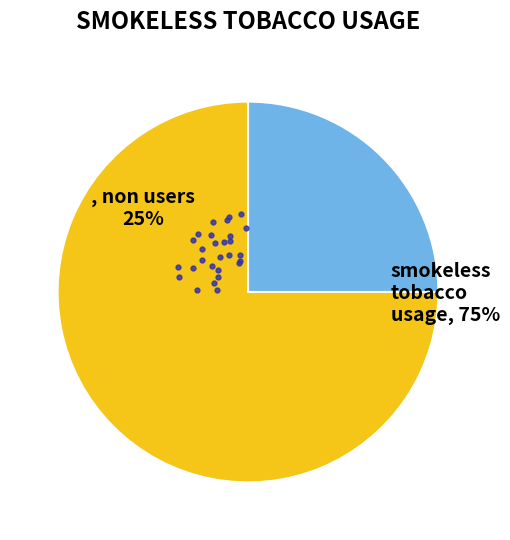

The 13 slice represents 20% of the pie. True or false?

False